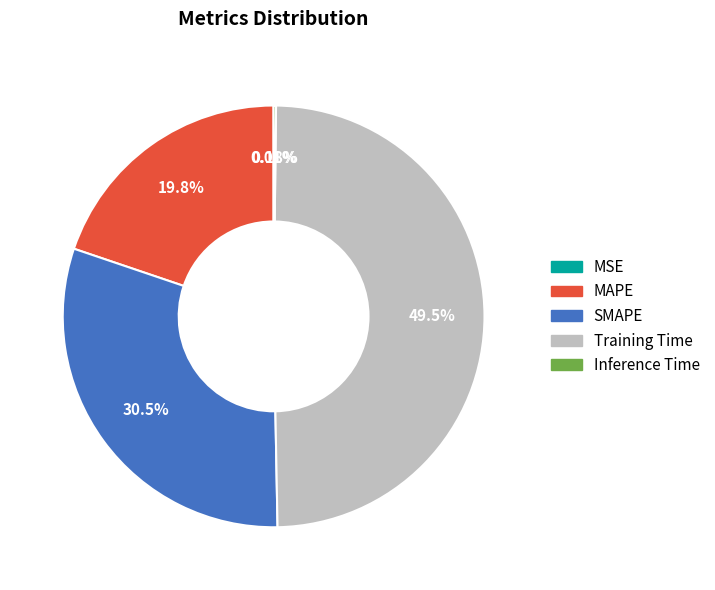

Approximately how many times larger is the value at MAPE compared to SMAPE?

0.6